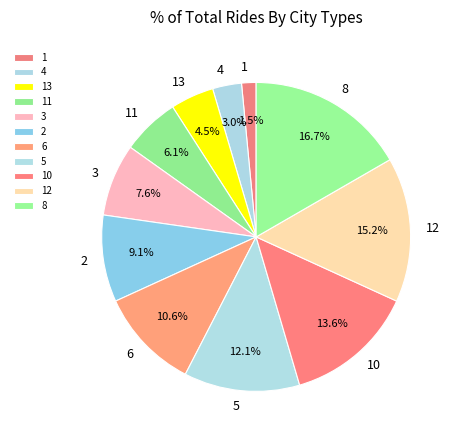

To the nearest percent, what is the difference between the largest and smallest slice percentages?

15%